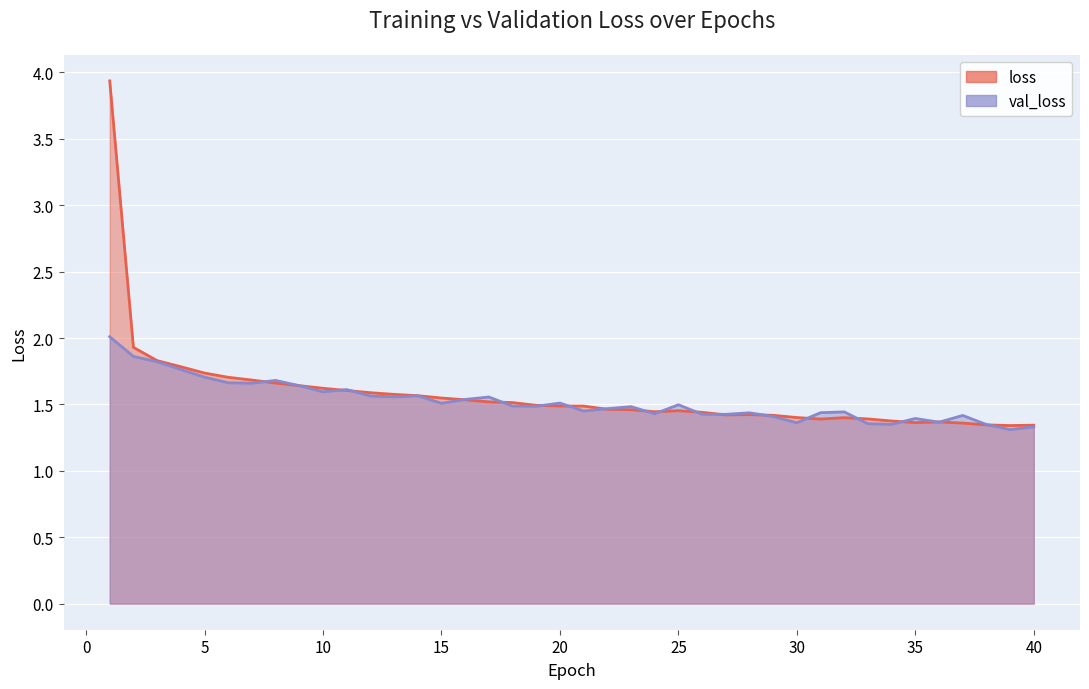

What is the difference between the val_loss values at 34 and 27?

0.1